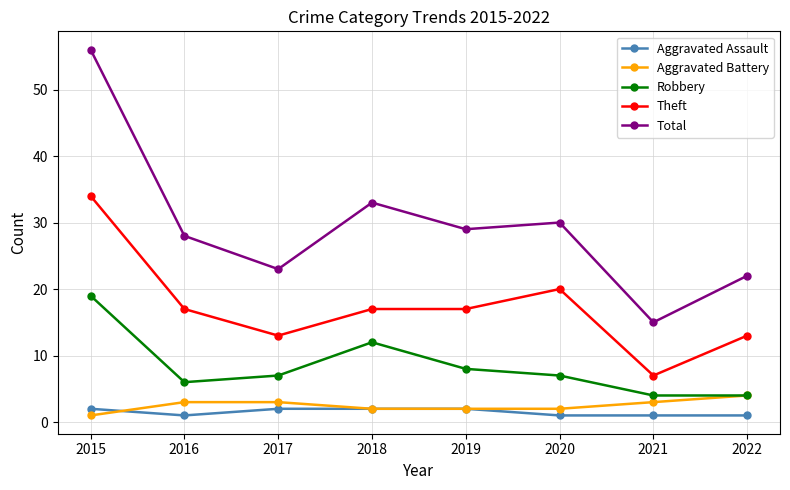

Which series has the largest total across all categories?

Total